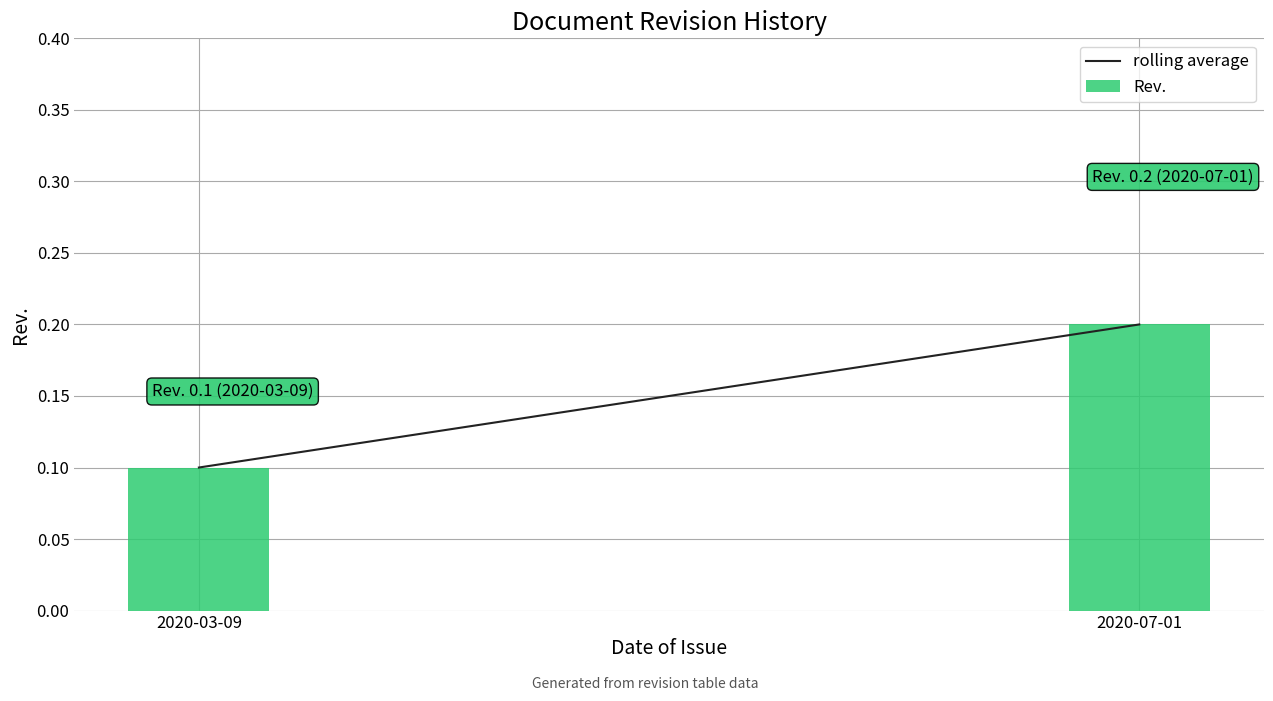

Rank the categories by value from highest to lowest.

2020-07-01, 2020-03-09